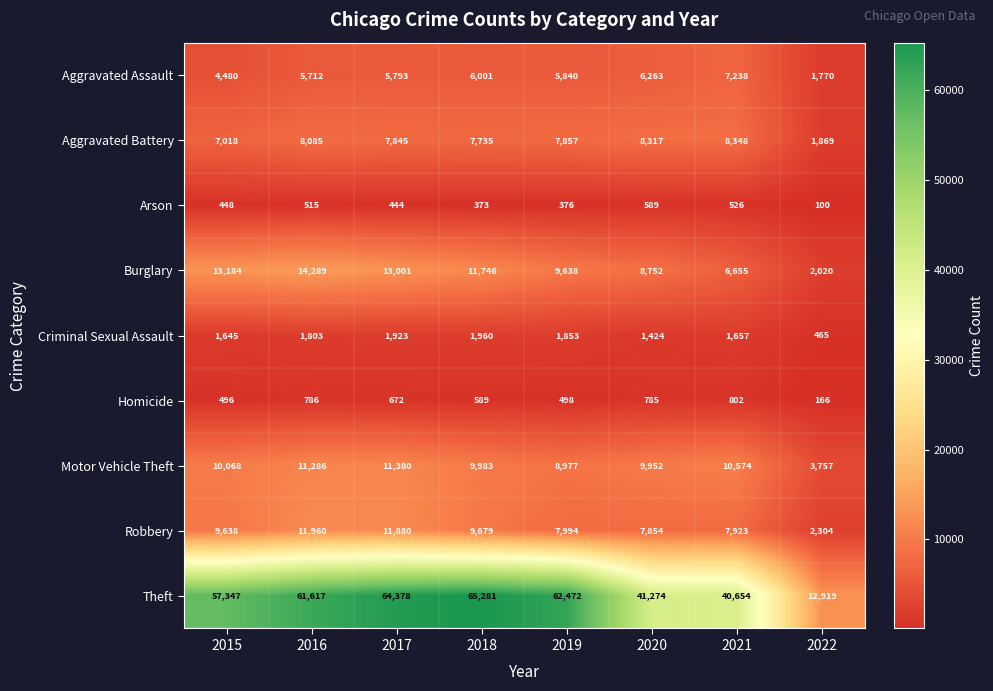

Where does the Aggravated Battery series first go above 7857?

2016